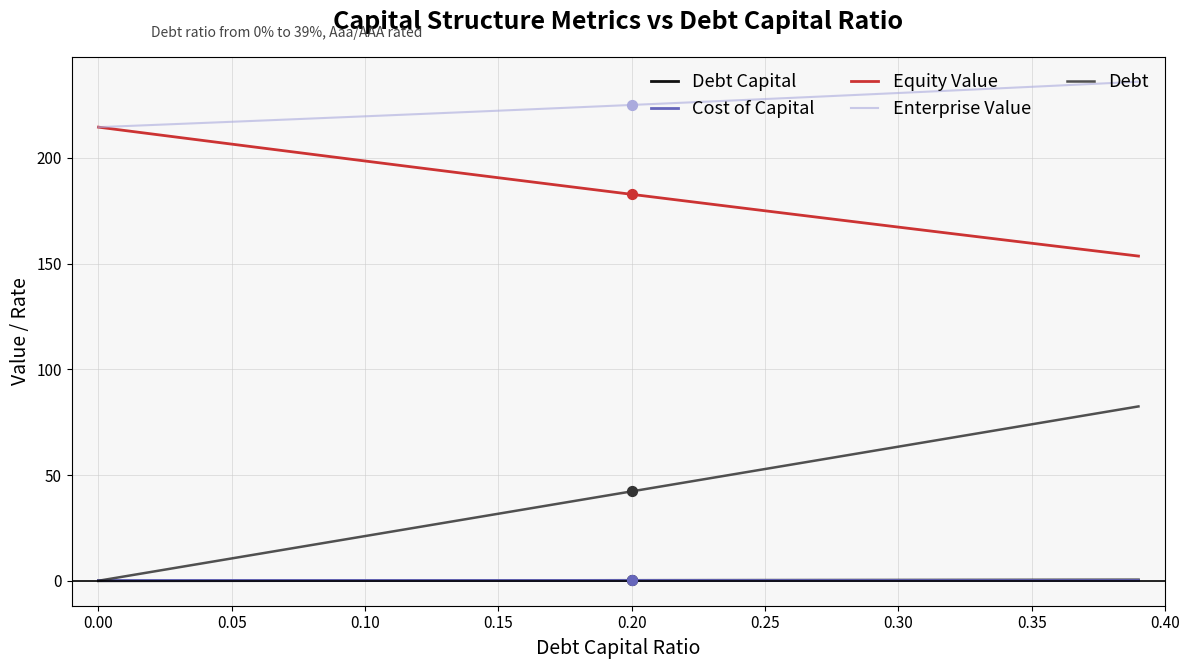

Which series has the largest total across all categories?

Enterprise Value